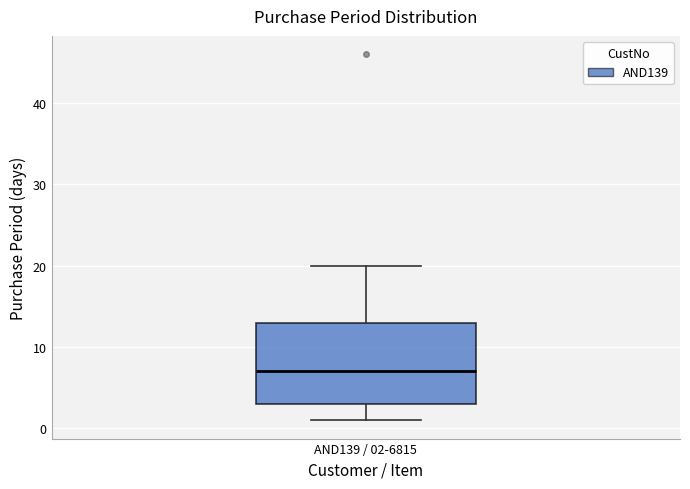

Where does the median line of the box for AND139 / 02-6815 sit on the y-axis? The values are not printed on the chart, so give them approximately, as read against the axis.

7